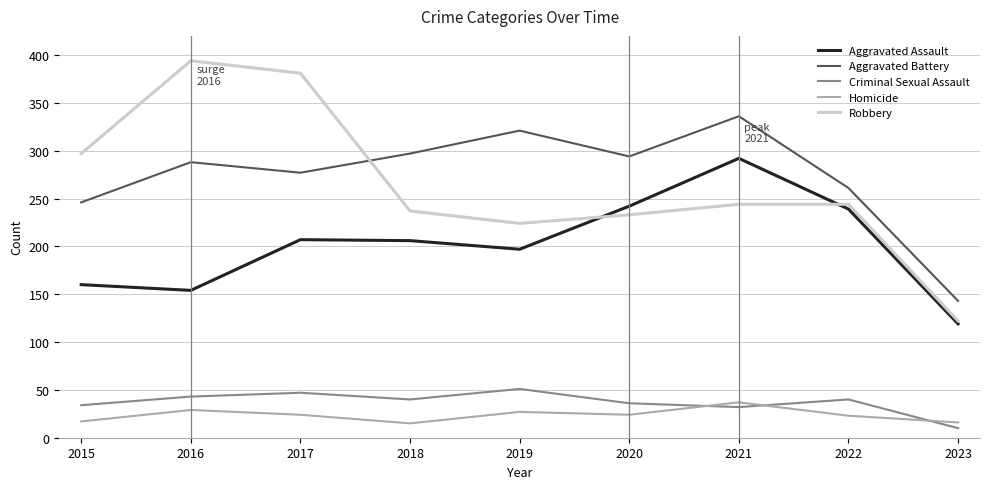

What is the average value of the Homicide series?

24